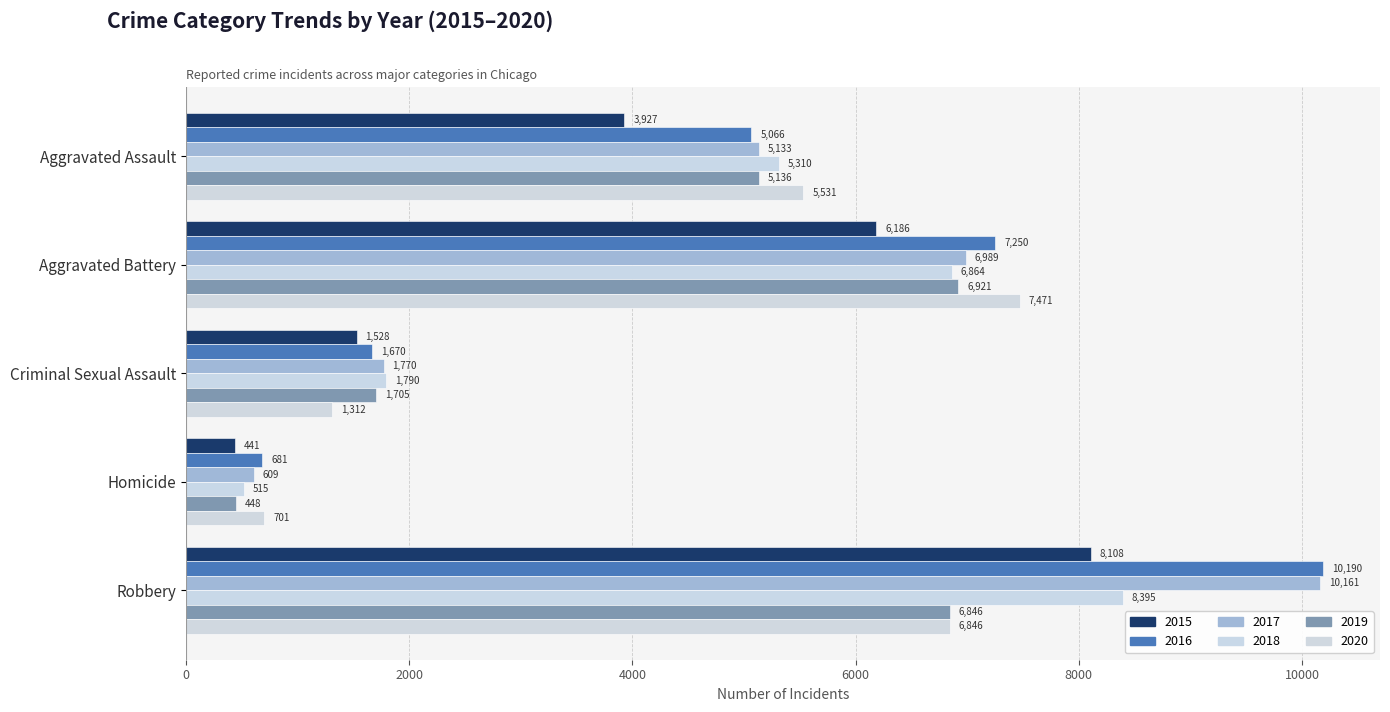

At which label is 2018 closest to 4455?

Aggravated Assault